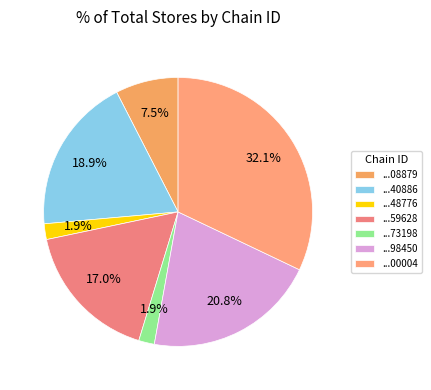

How many segments does this pie chart have?

7